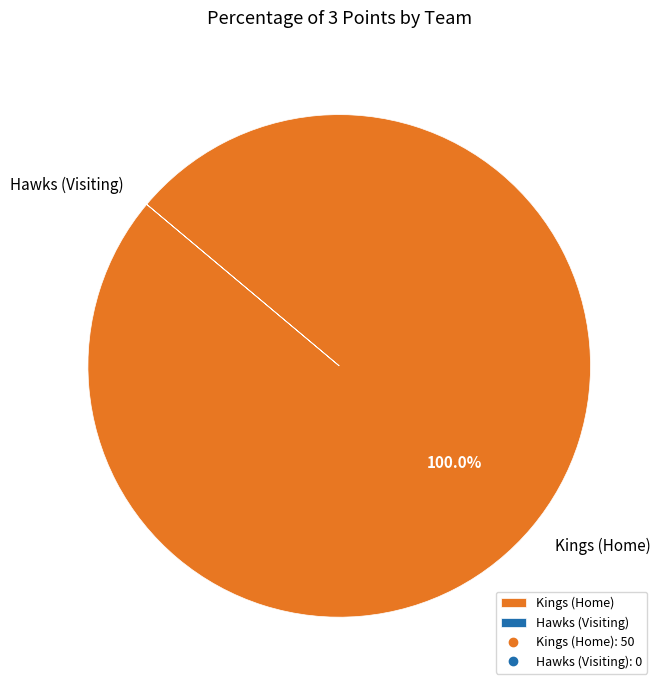

What percentage is the Kings (Home) slice, to the nearest percent?

100%